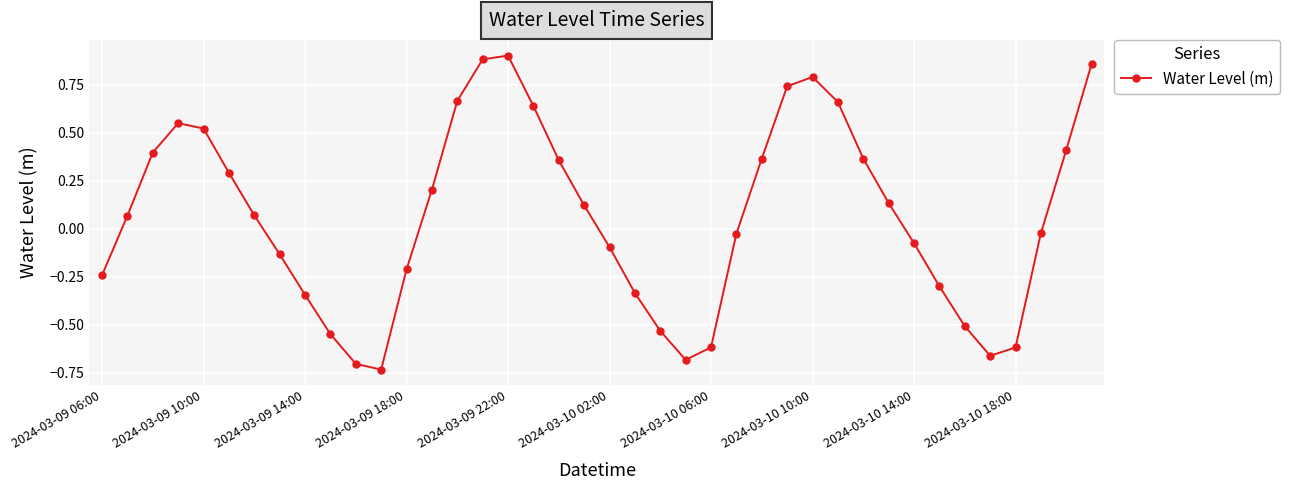

What is the difference between the maximum and minimum values?

1.6